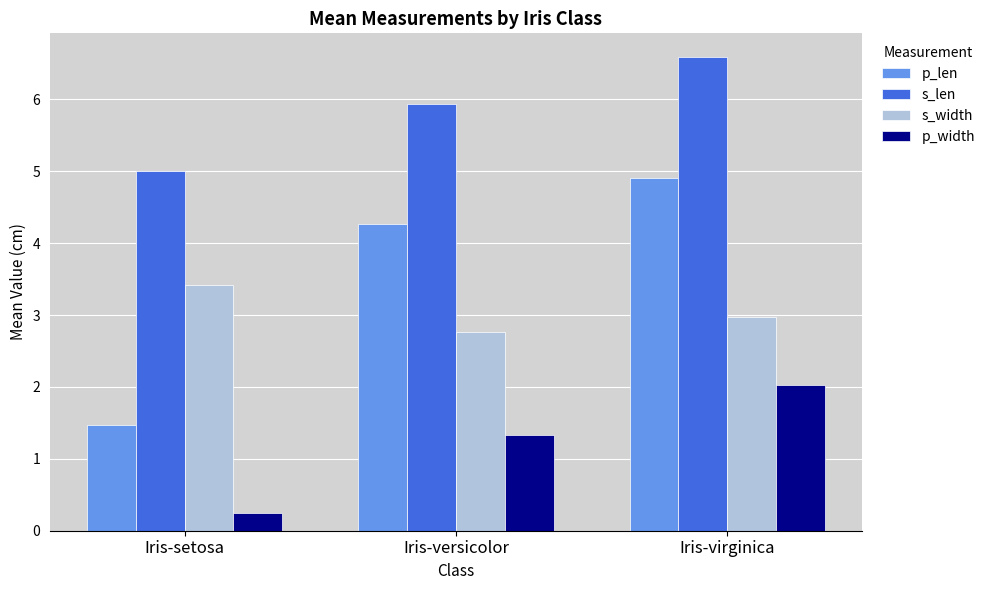

Count the number of categories in the chart.

3